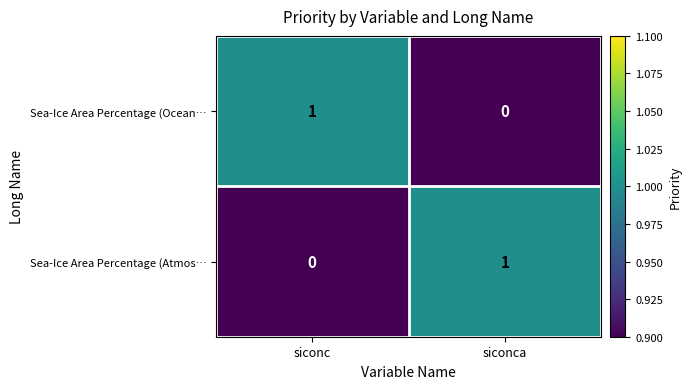

Reading left to right, transcribe all the data shown in this chart.

Sea-Ice Area Percentage (Ocean…: 1	0
Sea-Ice Area Percentage (Atmos…: 0	1